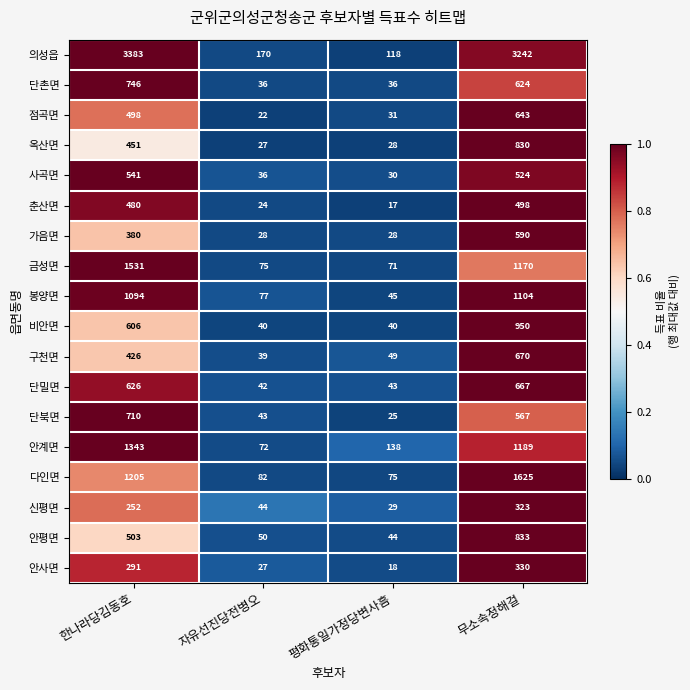

How many data points does each series have?

4